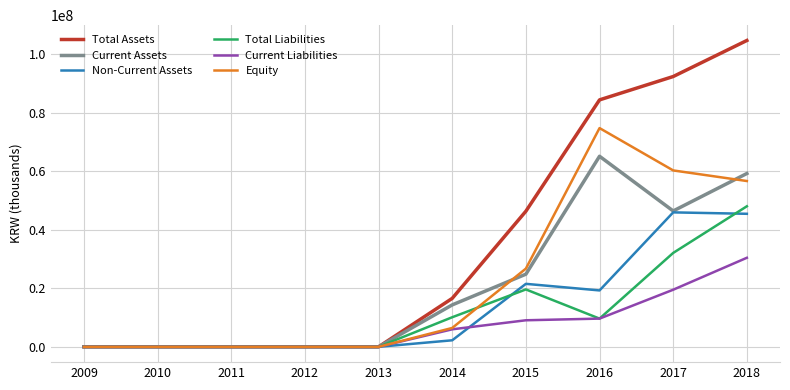

What is the difference between the Current Assets values at 2018 and 2017?

12811722